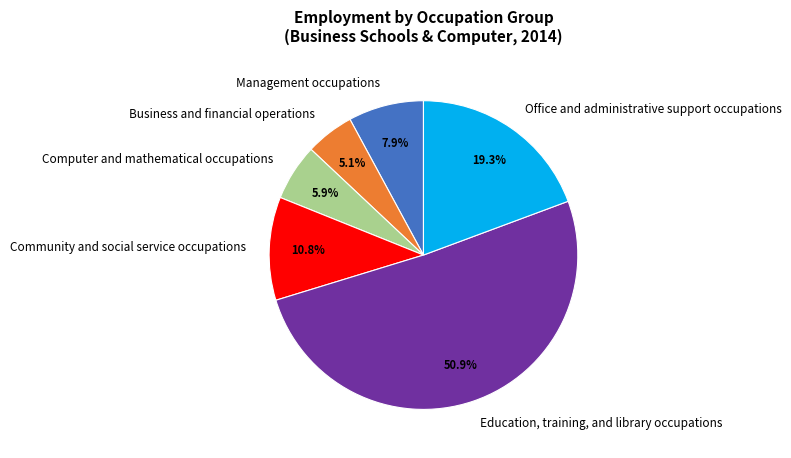

How many slices are in this pie chart?

6